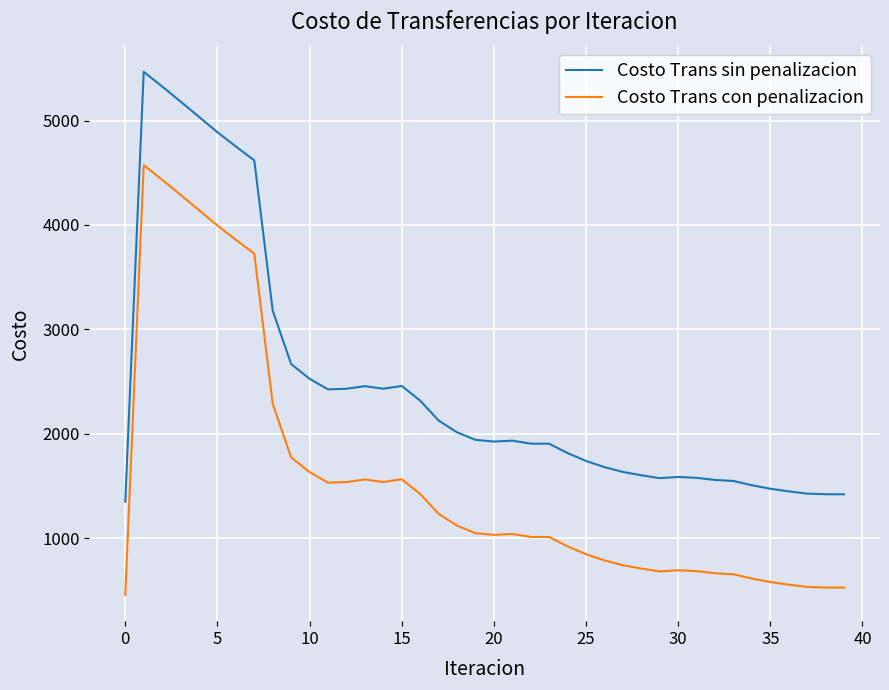

What is the greatest value displayed?

5466.2